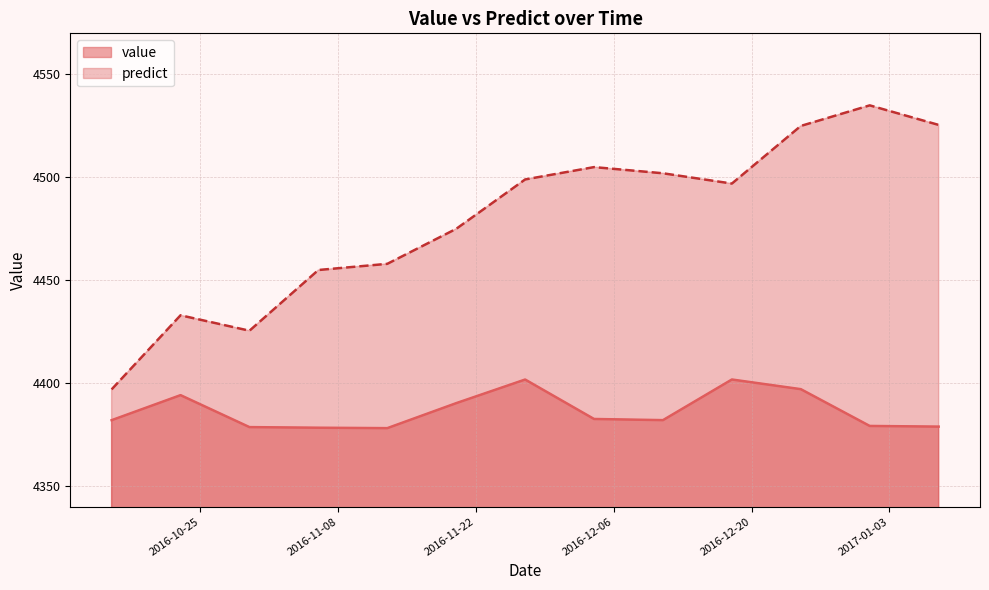

At how many categories does at least one series exceed 4534?

1